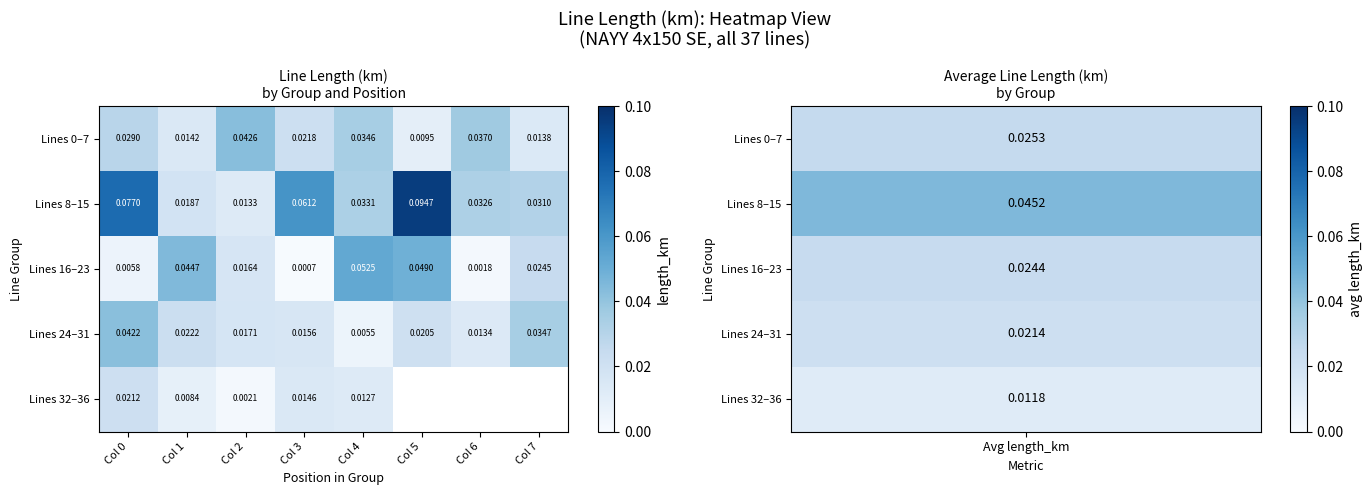

What is the greatest value displayed?

0.1